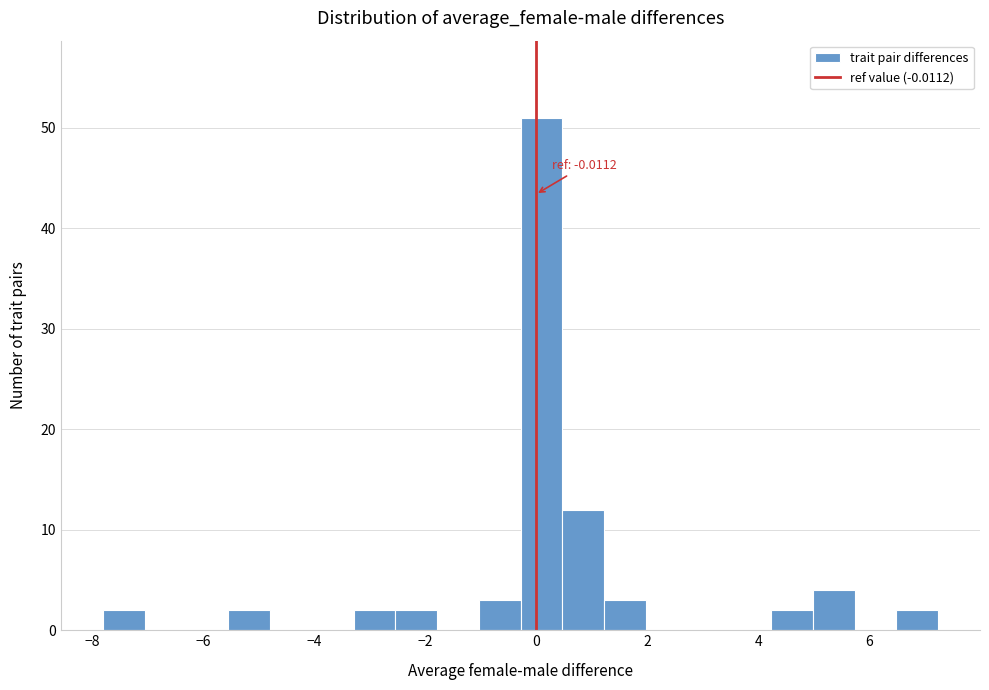

Around what value on the x-axis is the tallest bar? Give the approximate position of its centre, as read against the axis.

0.0